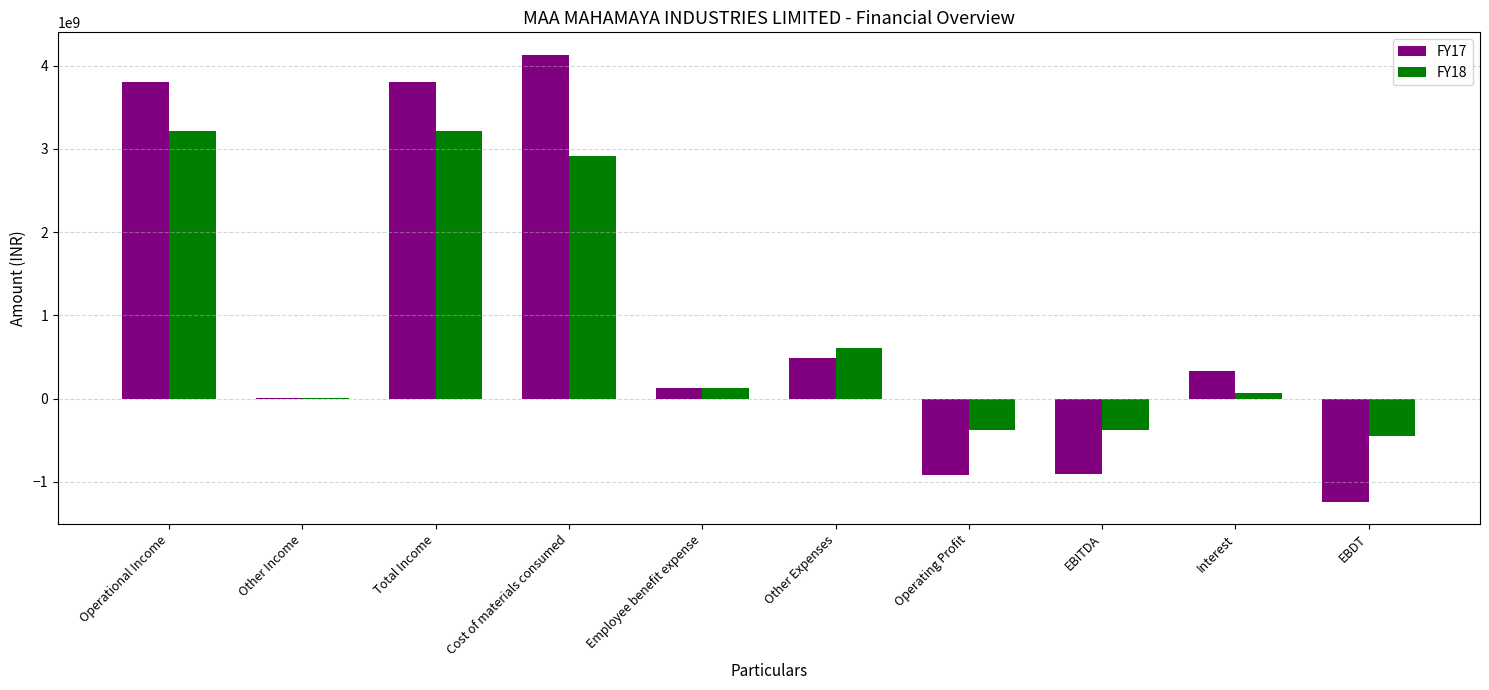

Which series has the widest spread of values?

FY17